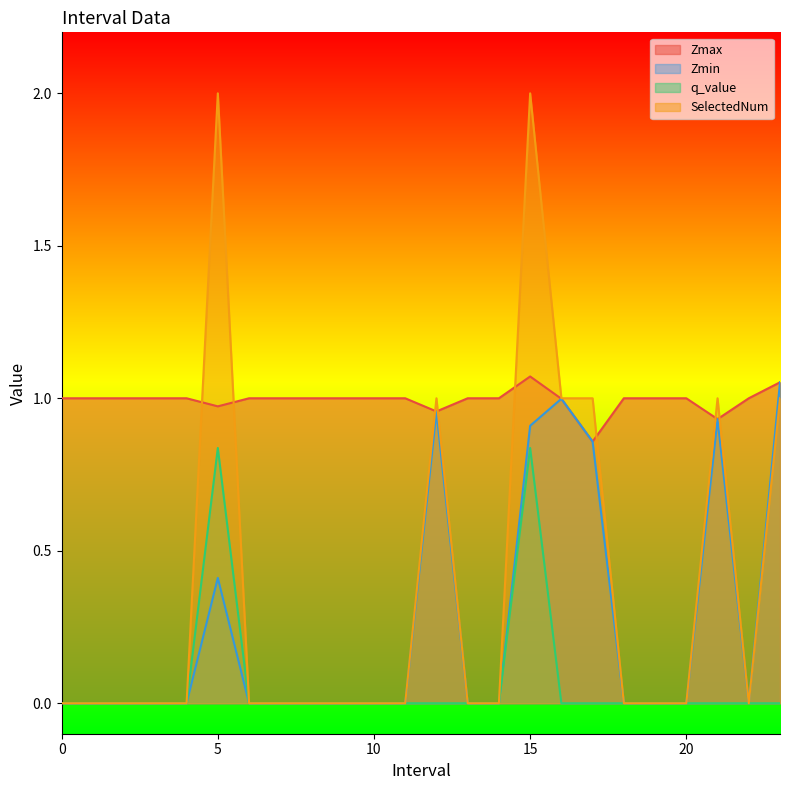

What is the difference between the maximum and minimum values in the q_value series?

0.8